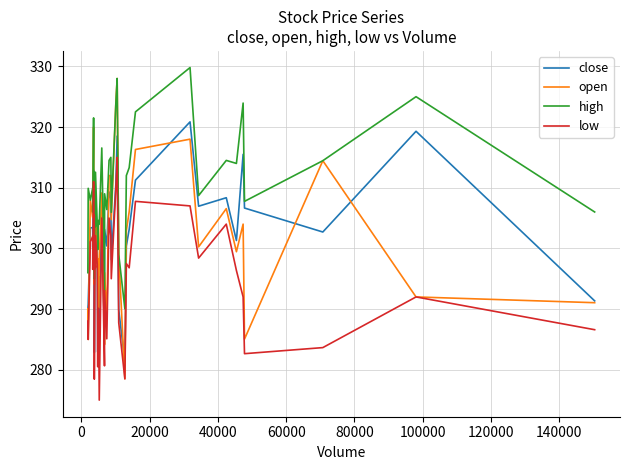

Which series has the largest total across all categories?

high